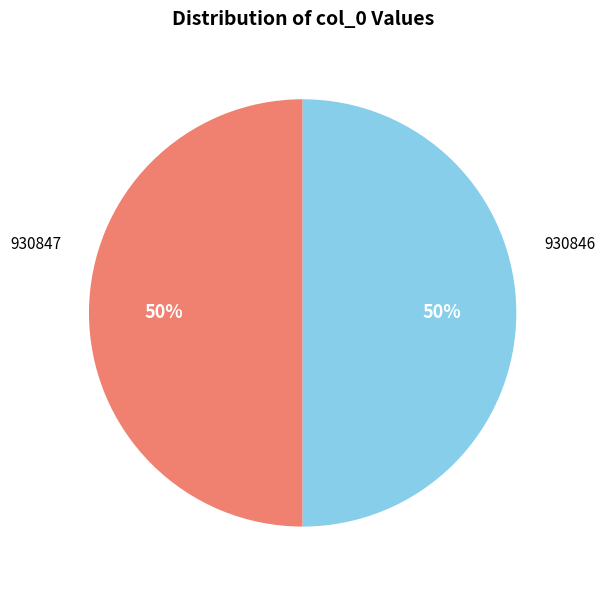

To the nearest percent, what portion does 930846 represent?

50%